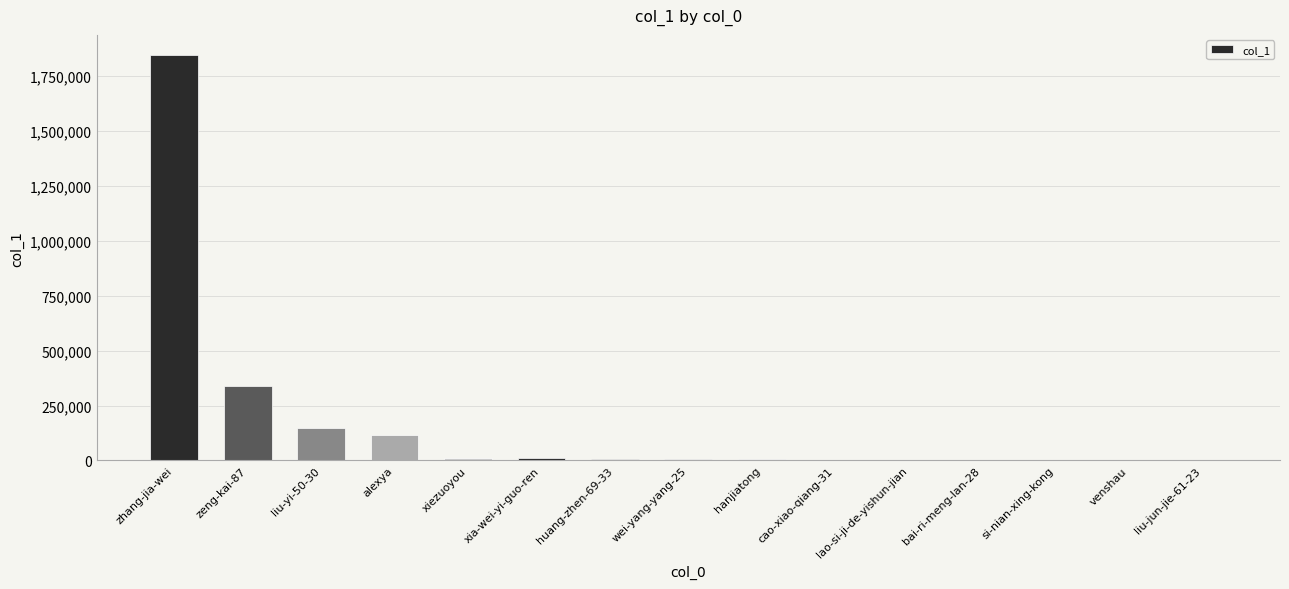

What is the sum of all values?

2499111